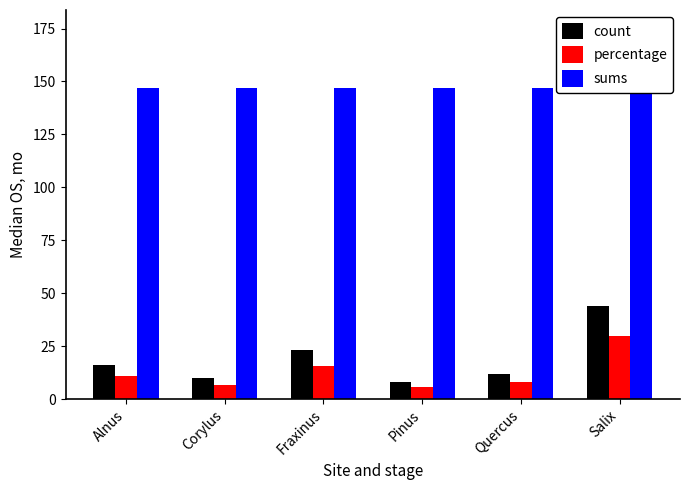

At which label does count reach its minimum?

Pinus